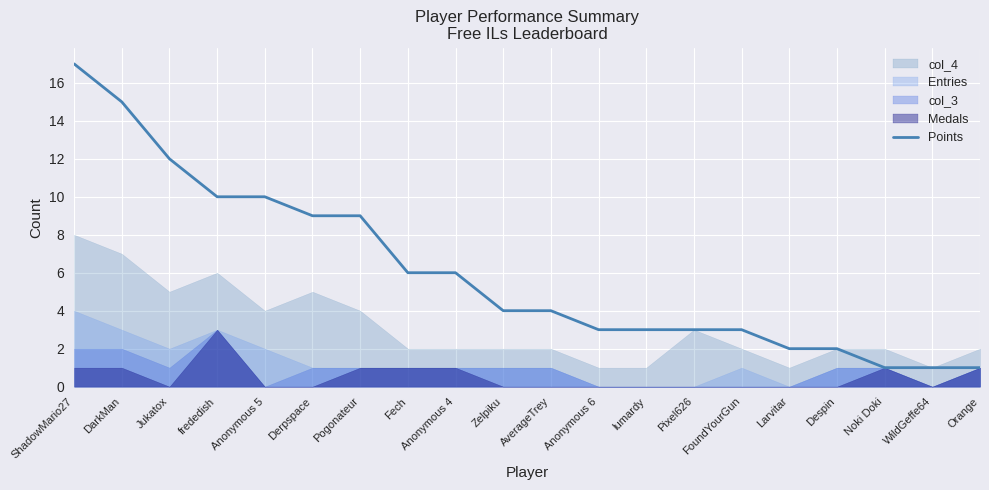

What is the average value?

6